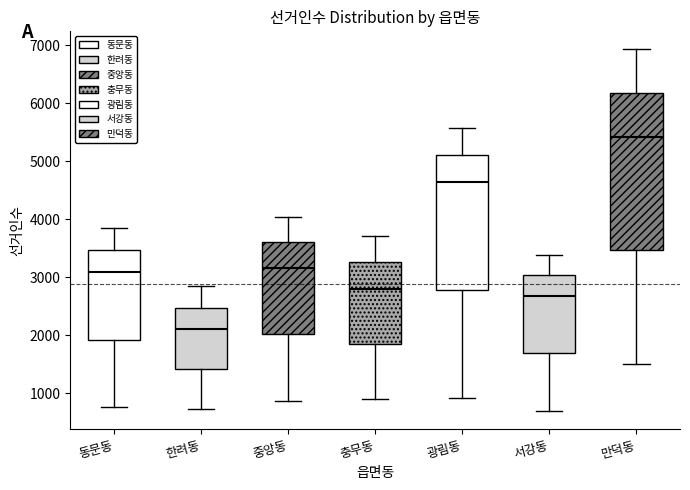

Which box is the tallest, from its lower edge to its upper edge?

만덕동